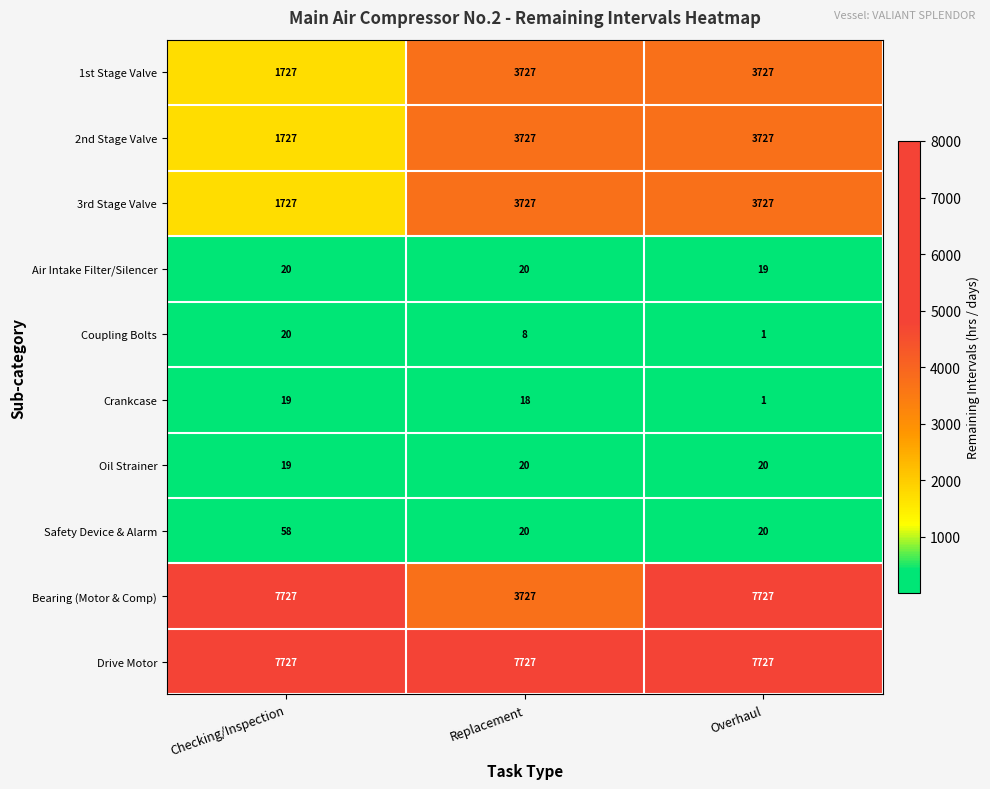

Reading right to left, list all the values displayed in this chart.

1st Stage Valve: Overhaul=3727	Replacement=3727	Checking/Inspection=1727
2nd Stage Valve: Overhaul=3727	Replacement=3727	Checking/Inspection=1727
3rd Stage Valve: Overhaul=3727	Replacement=3727	Checking/Inspection=1727
Air Intake Filter/Silencer: Overhaul=19	Replacement=20	Checking/Inspection=20
Coupling Bolts: Overhaul=1	Replacement=8	Checking/Inspection=20
Crankcase: Overhaul=1	Replacement=18	Checking/Inspection=19
Oil Strainer: Overhaul=20	Replacement=20	Checking/Inspection=19
Safety Device & Alarm: Overhaul=20	Replacement=20	Checking/Inspection=58
Bearing (Motor & Comp): Overhaul=7727	Replacement=3727	Checking/Inspection=7727
Drive Motor: Overhaul=7727	Replacement=7727	Checking/Inspection=7727